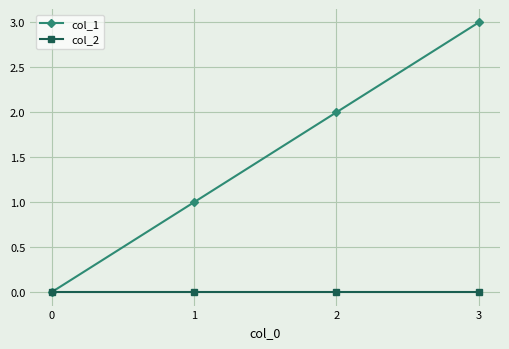

Is the value of col_1 at 3 greater than the value of col_2 at 0?

Yes